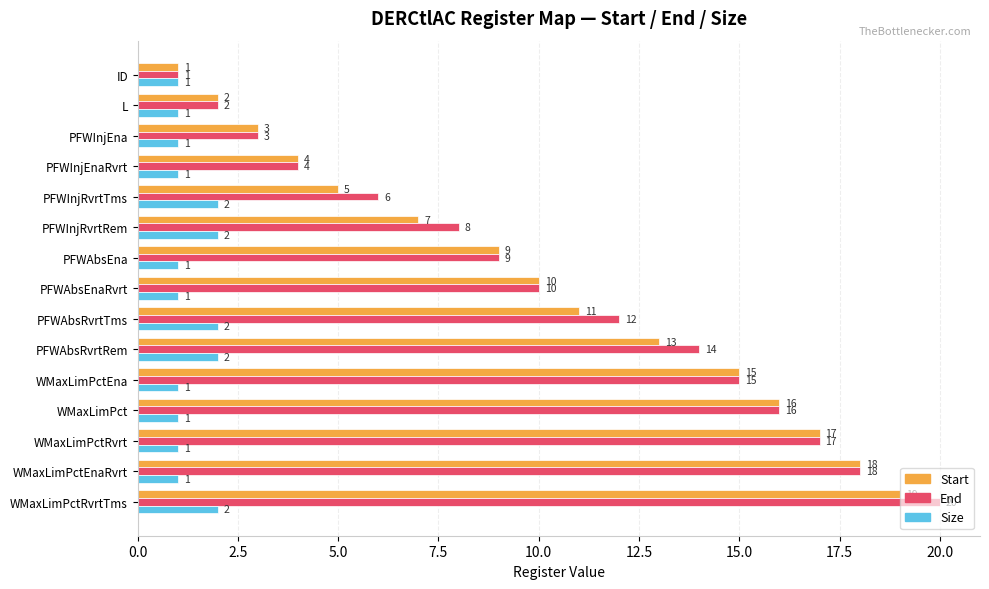

At which label is Start closest to 10?

PFWAbsEnaRvrt